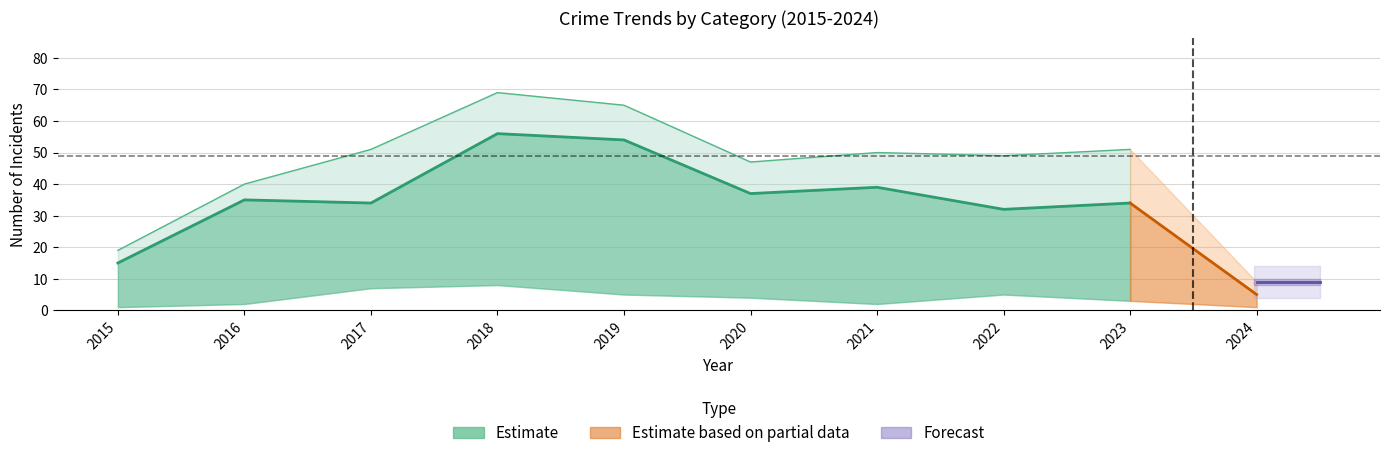

The Robbery series shows 24 at 2020. True or false?

False